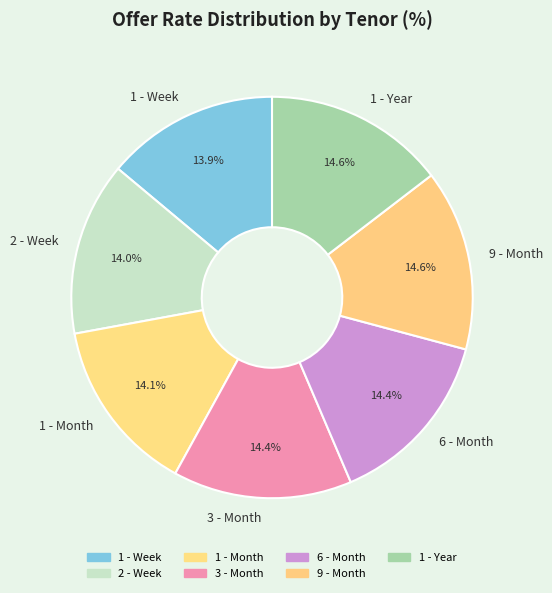

Between 1 - Week and 3 - Month, which is larger?

3 - Month